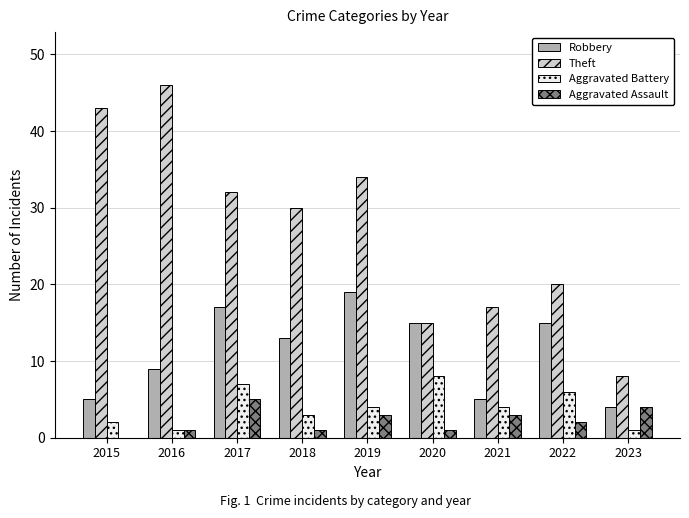

What are all the series names shown in the legend?

Robbery, Theft, Aggravated Battery, Aggravated Assault